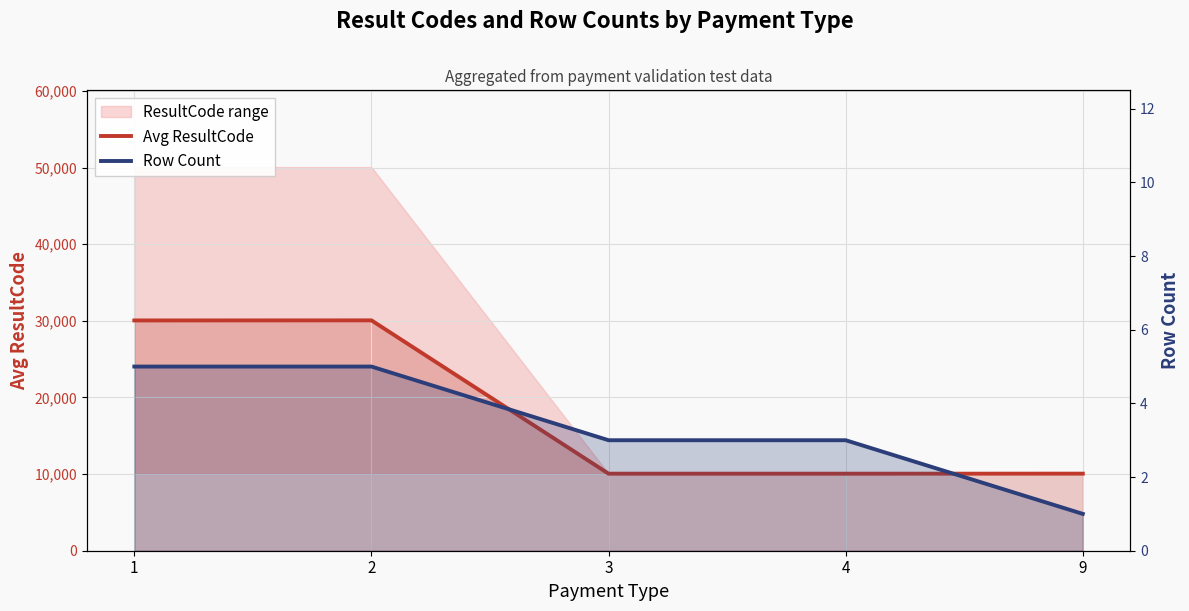

What is the value of the Row Count point at the 4th from the left?

3.0